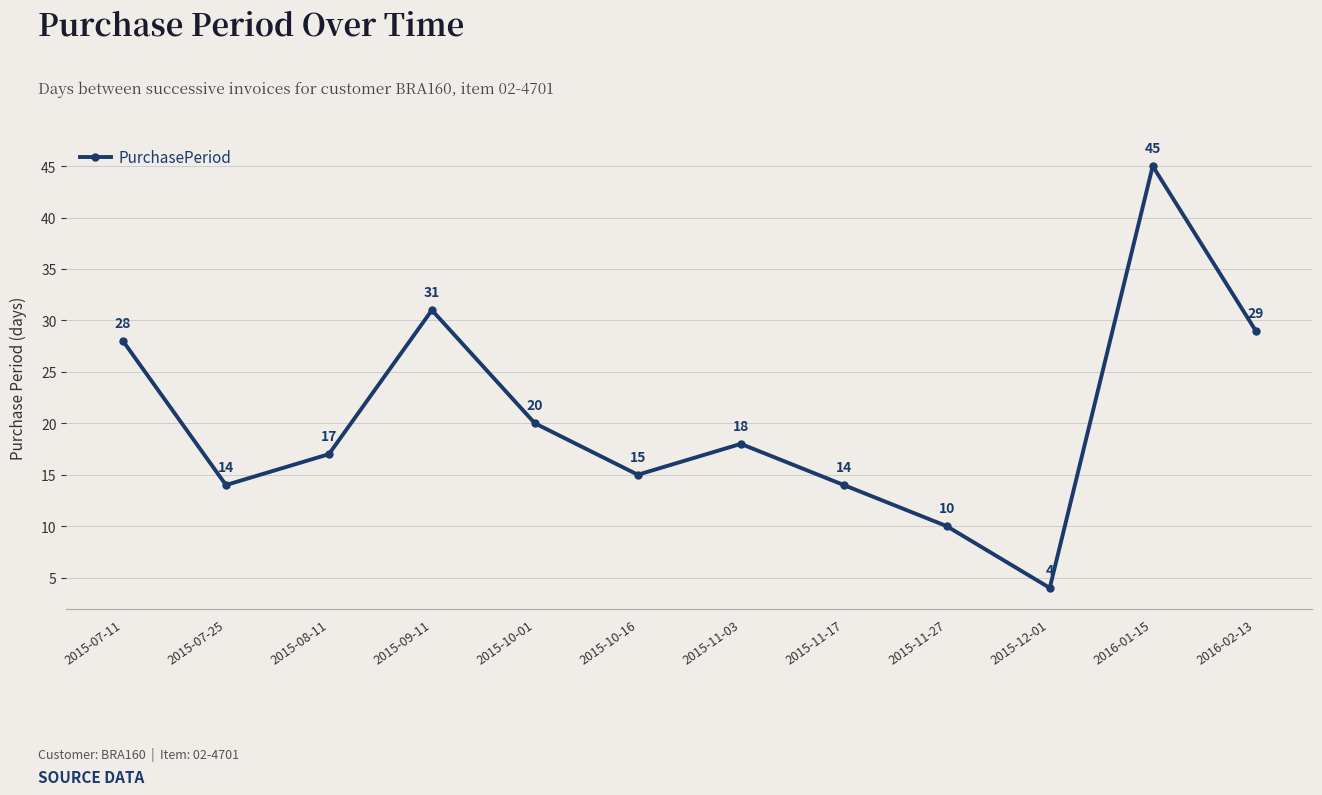

What is the difference between the second highest and second lowest values?

21